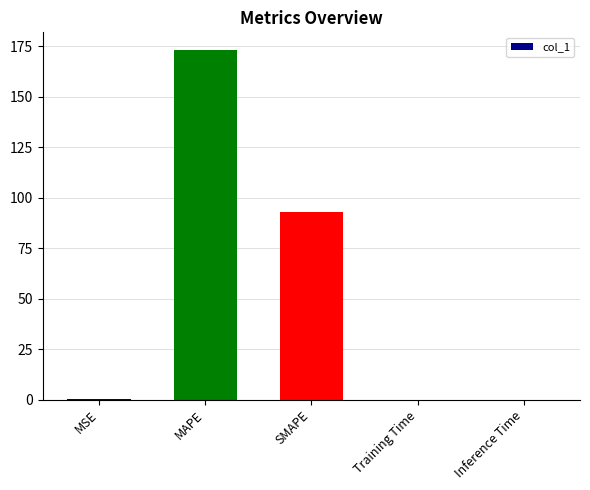

Where is the data nearest to the value 86?

SMAPE